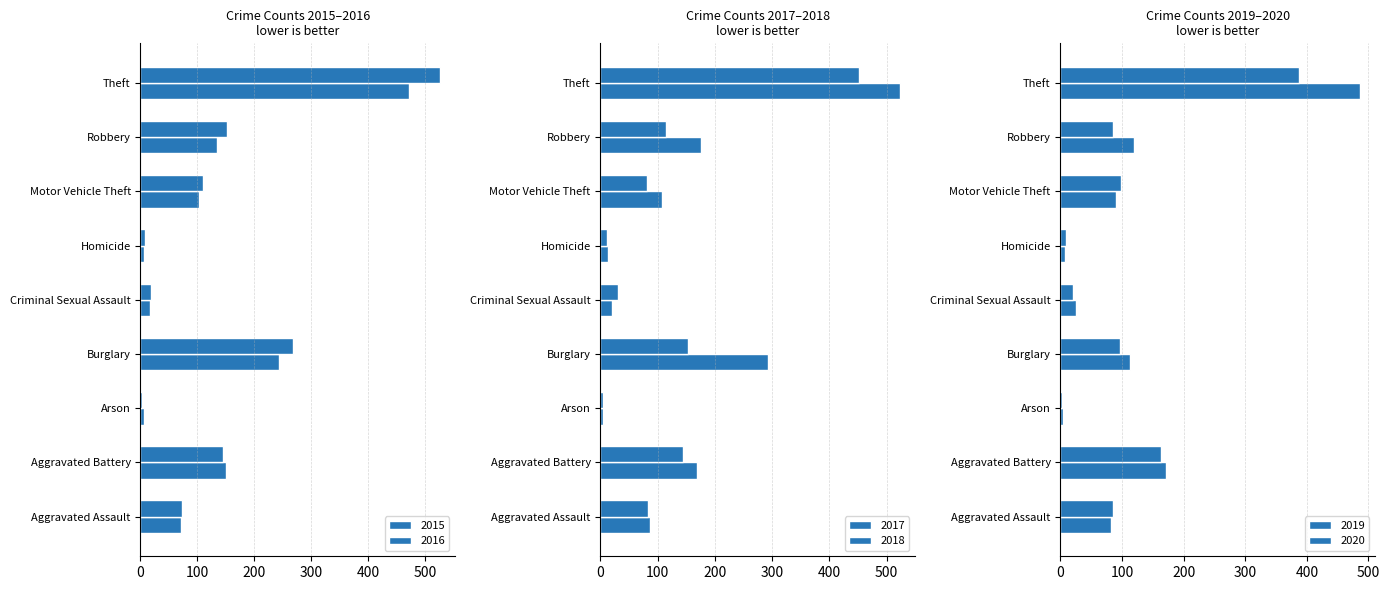

What is the average value of the 2017 series?

155